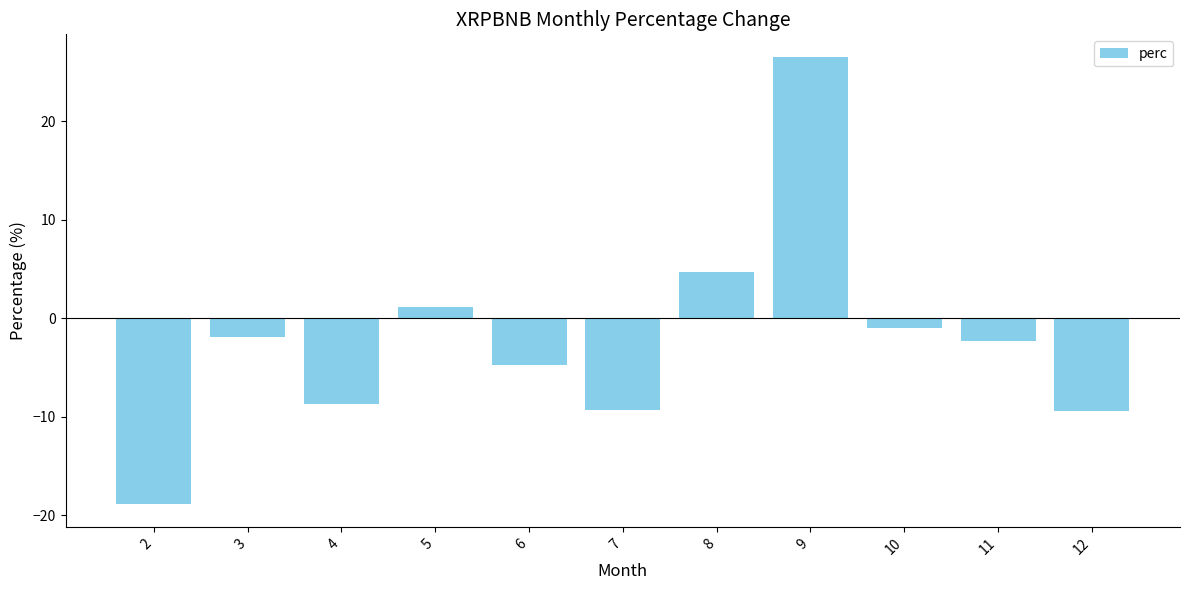

What is the average value?

-2.2